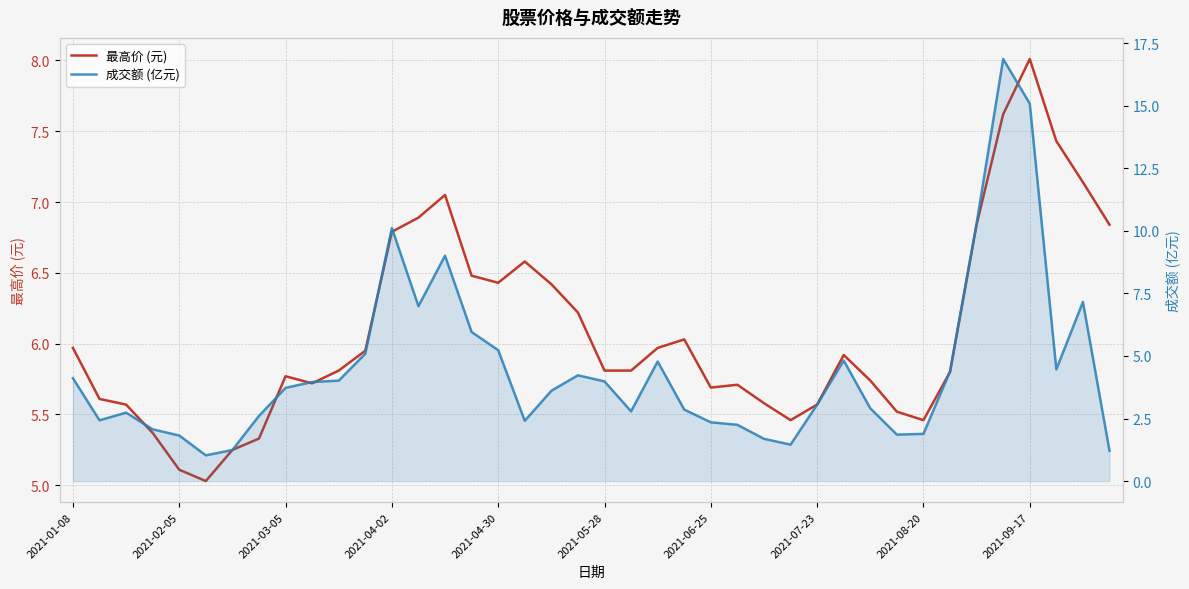

True or false: 最高价 (元) and 成交额 (亿元) cross at least once.

True